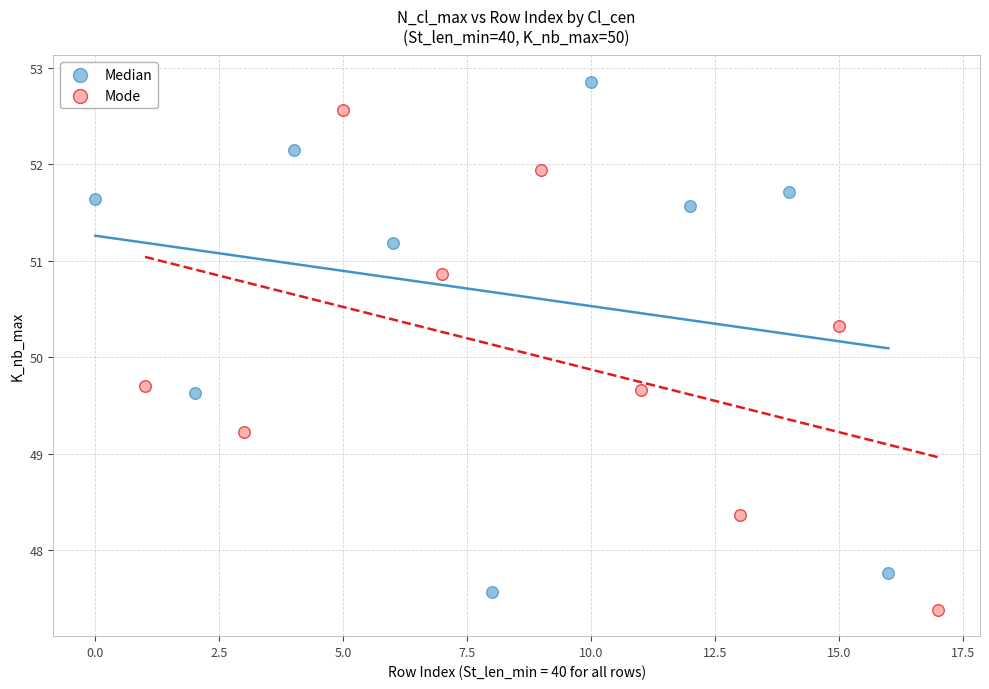

Which series contains the lowest Y value?

Mode